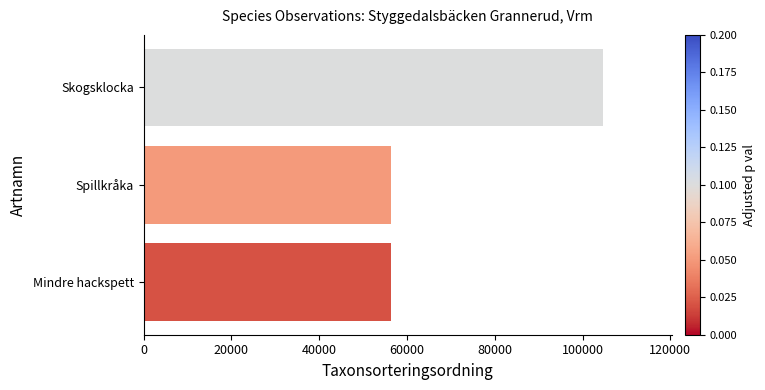

What is the ratio of the value at Mindre hackspett to the value at Skogsklocka?

0.5